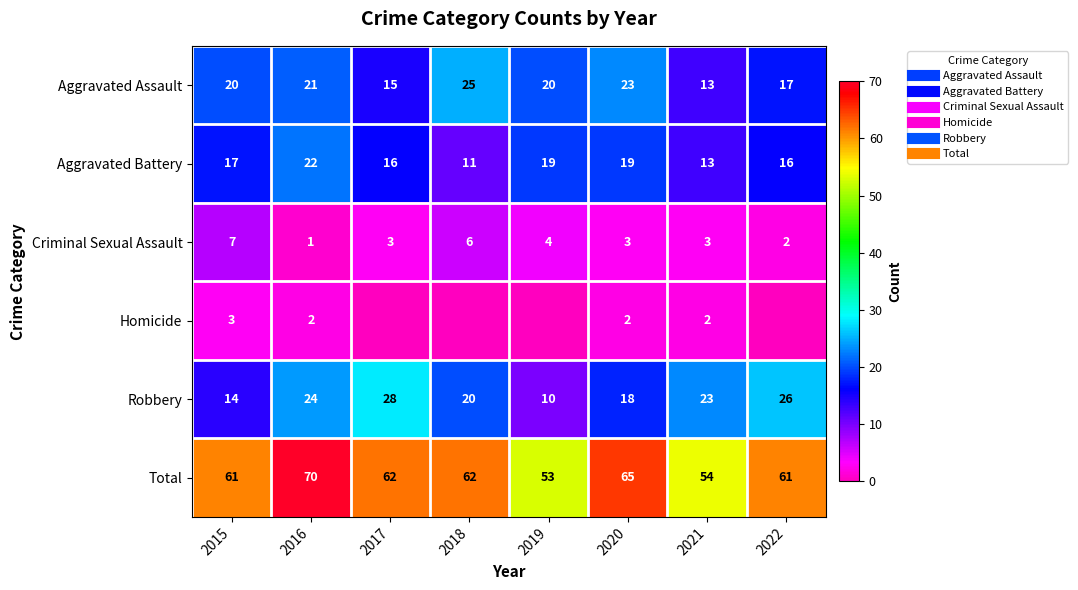

What is the total value across all series at 2017?

124